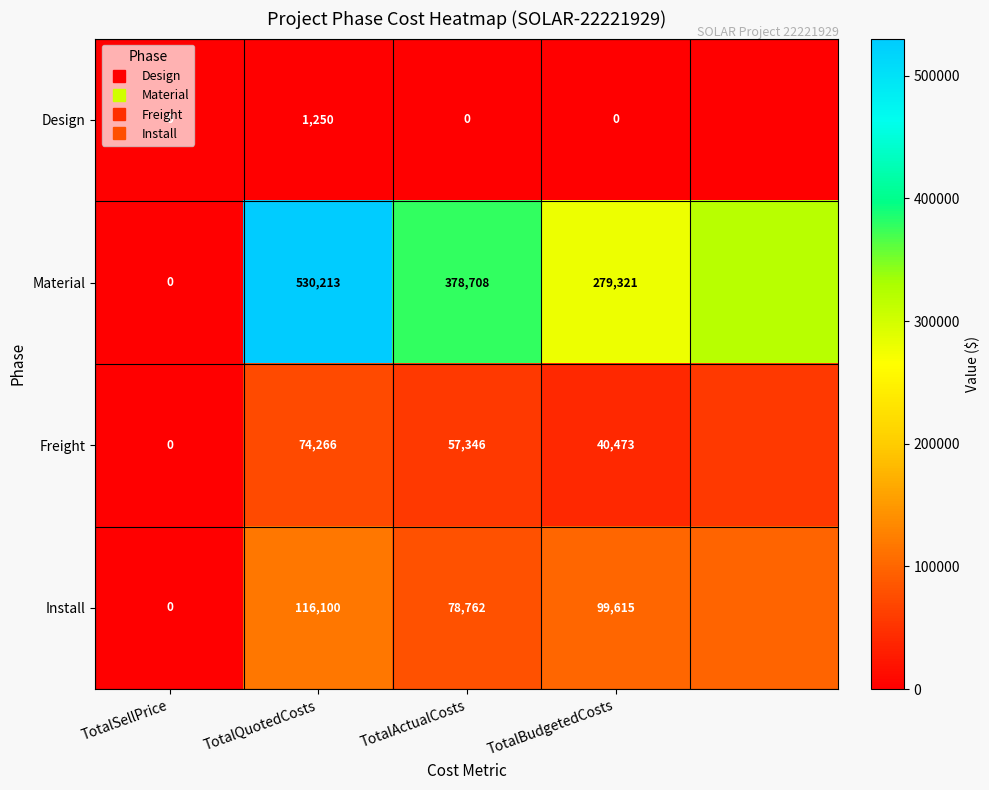

Which series has the largest total across all categories?

Material